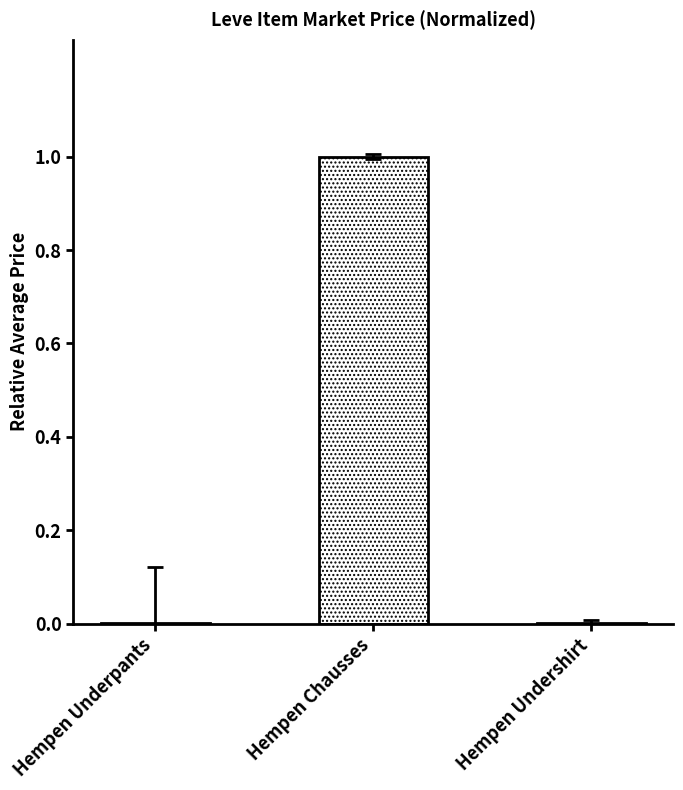

The value at Hempen Chausses is 1.3. True or false?

False